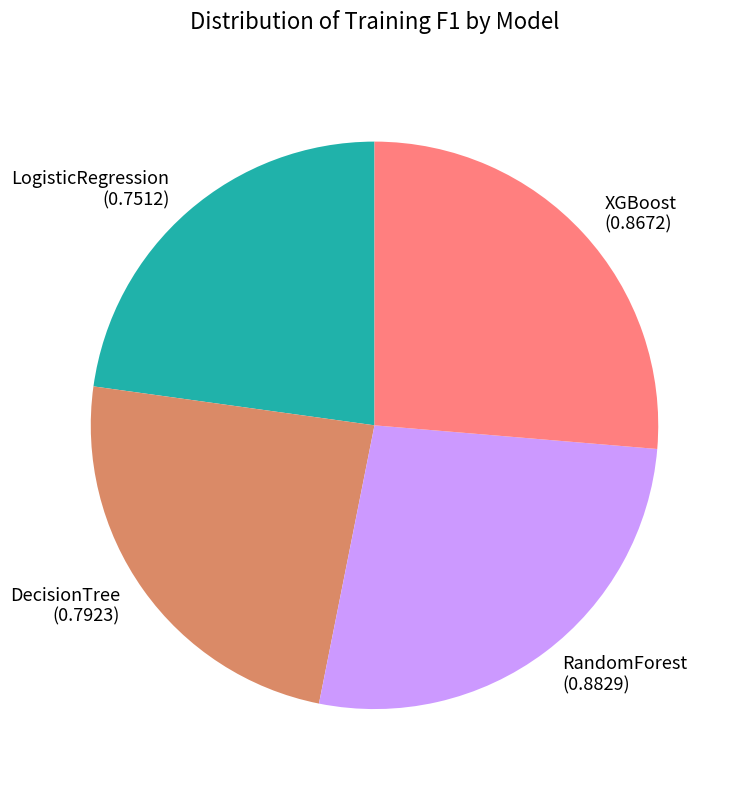

Count the number of slices in the pie.

4